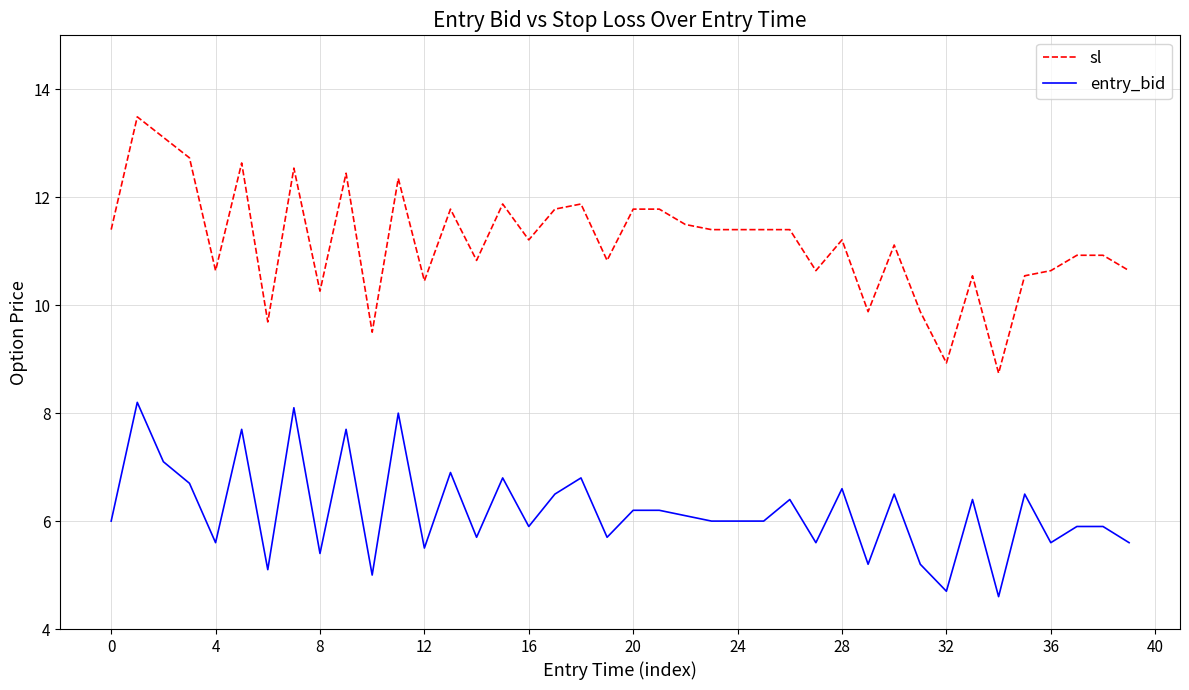

Which series has the largest range (max minus min)?

sl